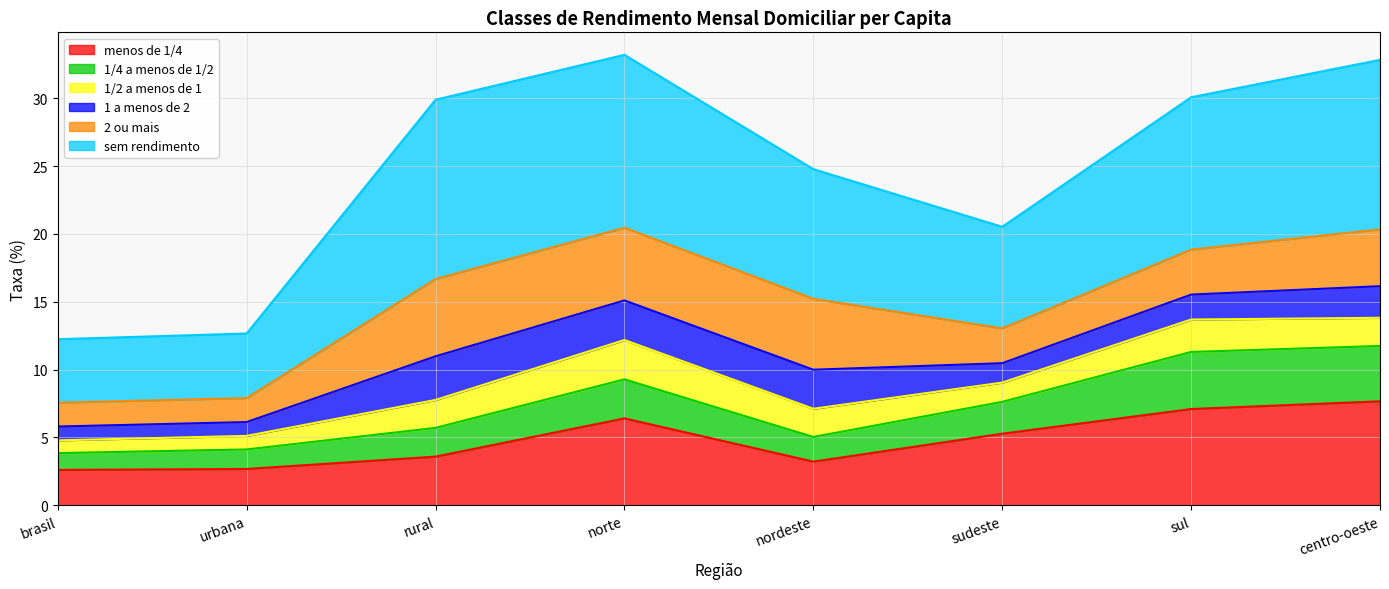

At which category does 1/4 a menos de 1/2 reach its first local peak?

norte